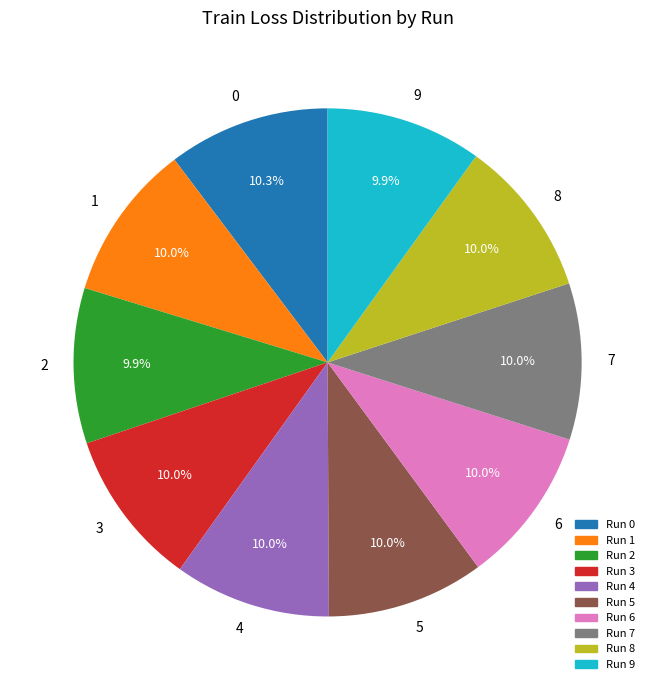

Is it true that 2 is 15% of the pie?

False